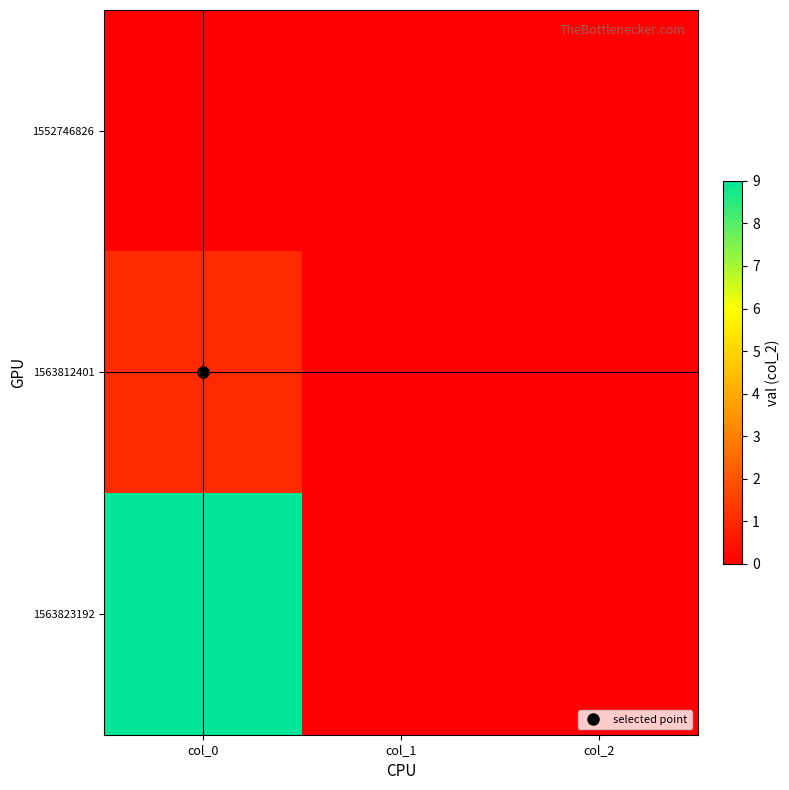

Reading left to right, what are all the values shown in this chart?

1552746826: col_0=0	col_1=0	col_2=0
1563812401: col_0=1	col_1=0	col_2=0
1563823192: col_0=9	col_1=0	col_2=0